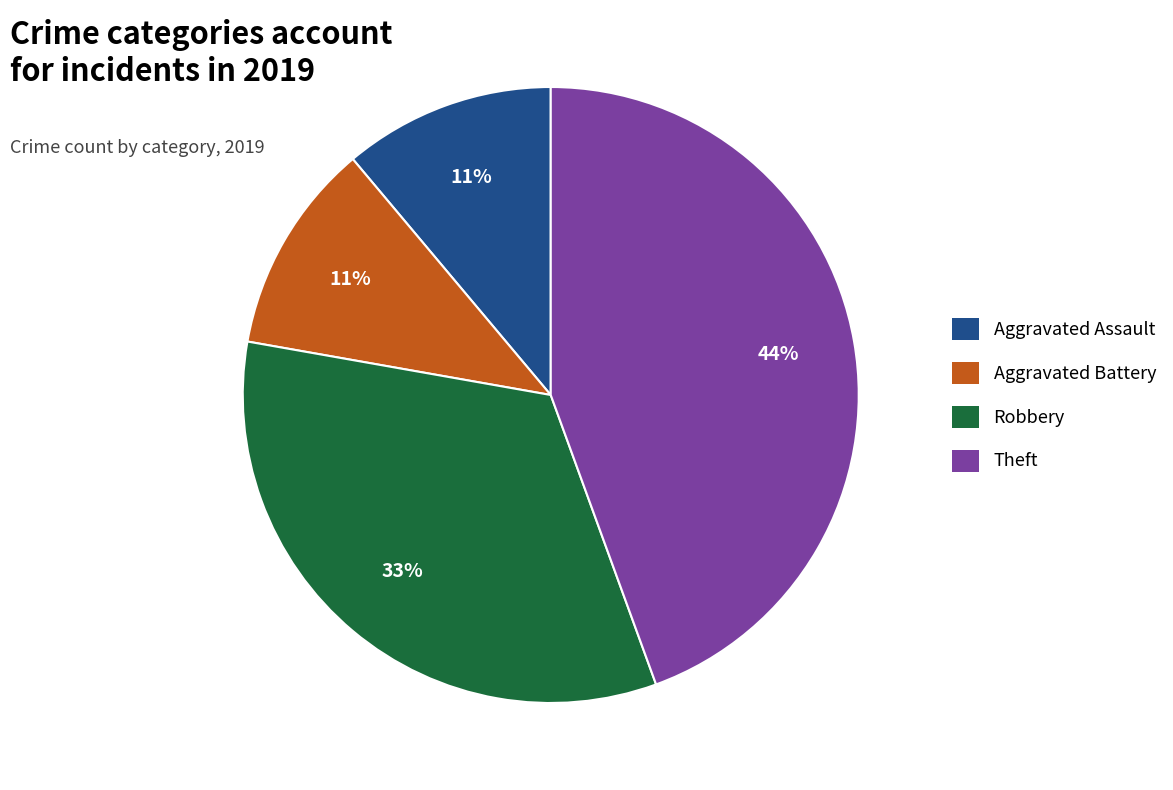

Combined, do Aggravated Assault and Aggravated Battery account for over 50%?

No